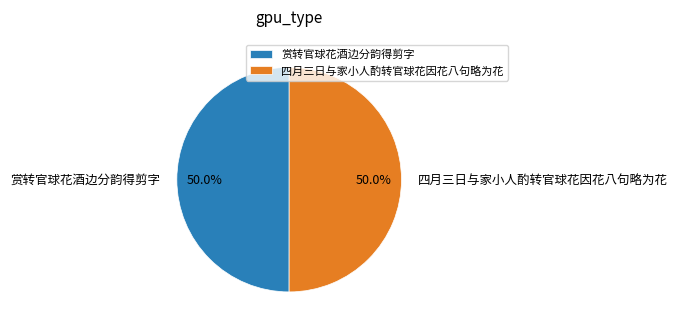

Approximately how many times larger is the value at 赏转官球花酒边分韵得剪字 compared to 四月三日与家小人酌转官球花因花八句略为花?

1.0